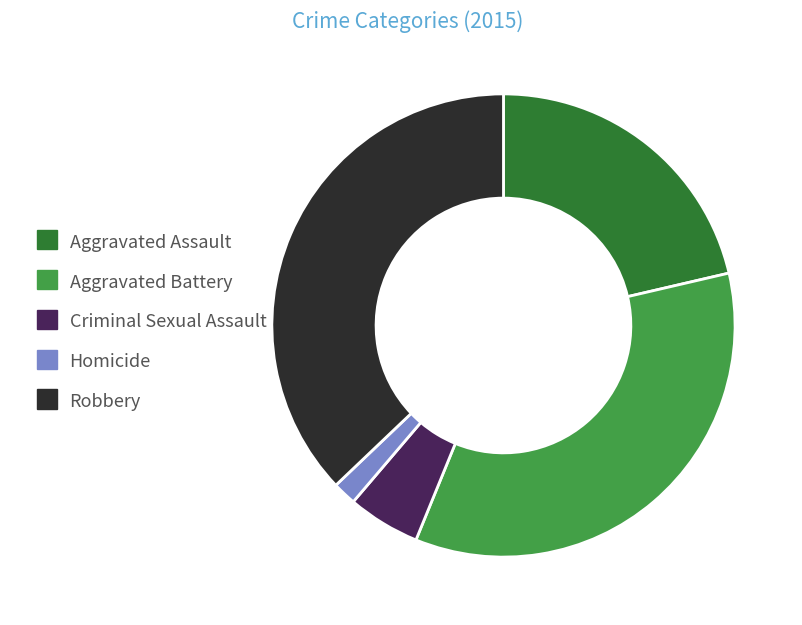

Rank the categories by value from highest to lowest.

Robbery, Aggravated Battery, Aggravated Assault, Criminal Sexual Assault, Homicide